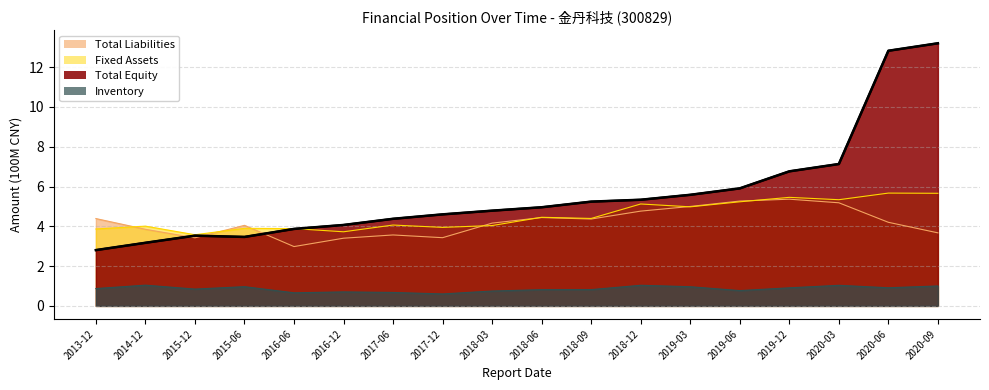

Does the chart have visible grid lines?

Yes